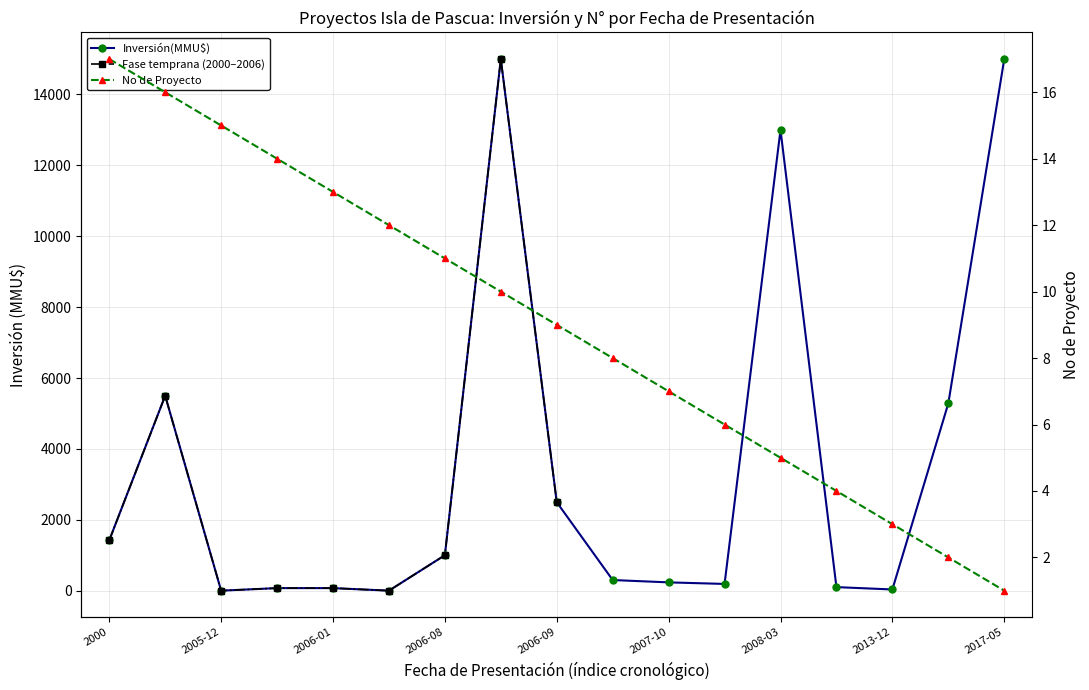

How many intersections are there between No and Inversión(MMU$)?

4